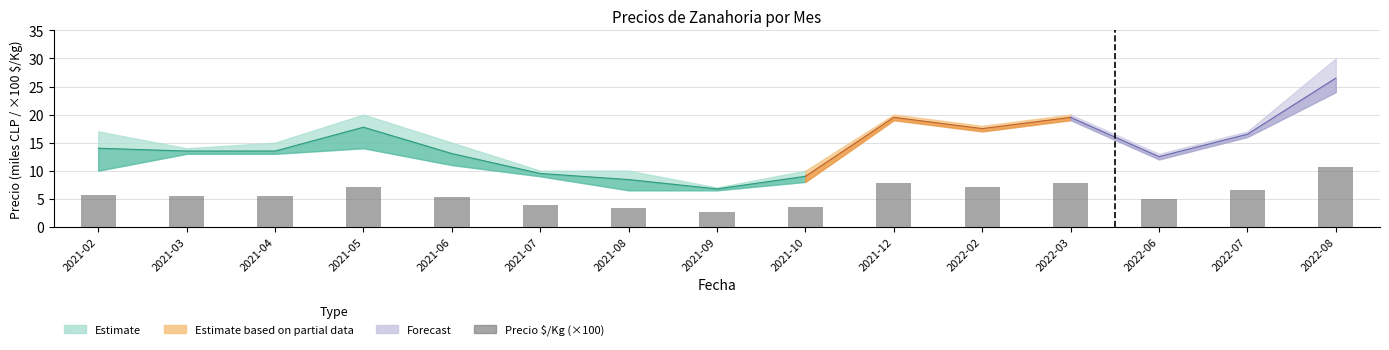

List the labels in order of value, largest first.

2021-05, 2021-02, 2021-03, 2021-04, 2021-06, 2021-07, 2021-10, 2021-08, 2021-09